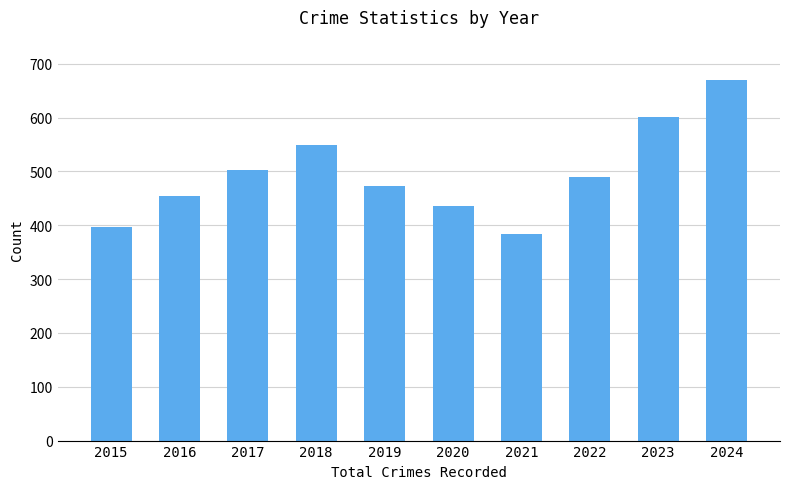

What is the minimum value shown in the chart?

384